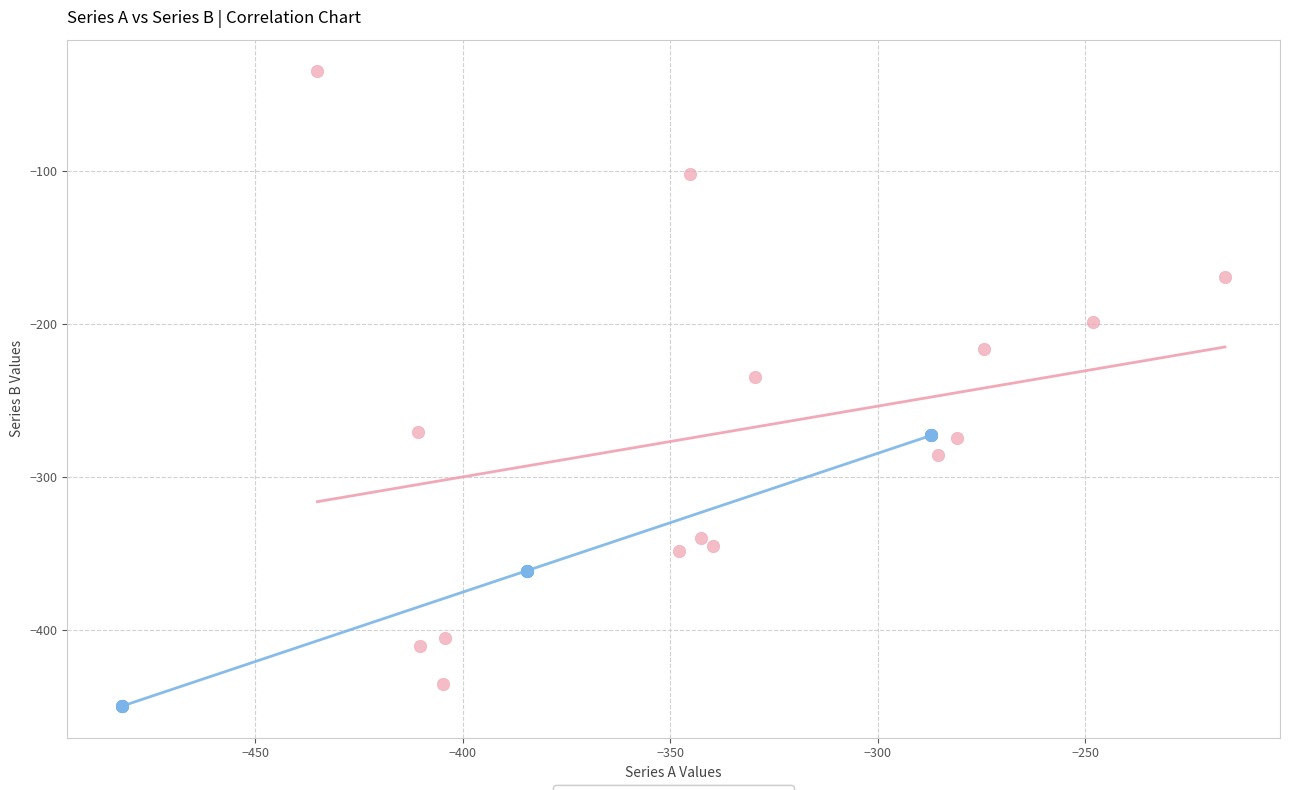

Which series contains the highest Y value?

Series B